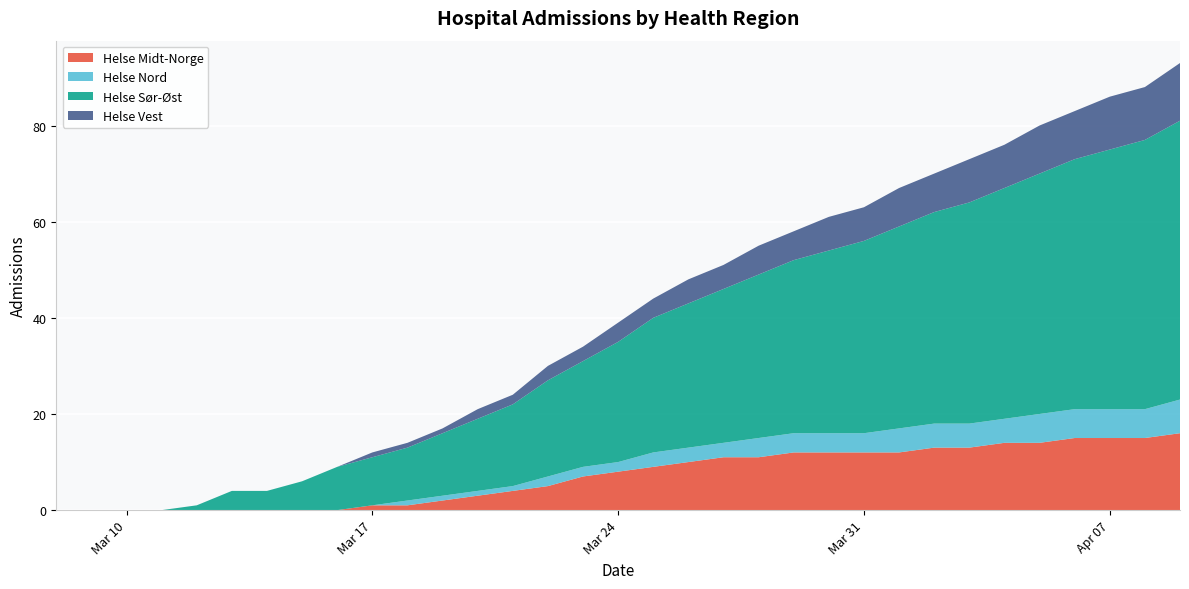

Reading left to right, transcribe all the data shown in this chart.

Helse Midt-Norge: 0	0	0	0	0	0	0	0	0	1	1	2	3	4	5	7	8	9	10	11	11	12	12	12	12	13	13	14	14	15	15	15	16
Helse Nord: 0	0	0	0	0	0	0	0	0	0	1	1	1	1	2	2	2	3	3	3	4	4	4	4	5	5	5	5	6	6	6	6	7
Helse Sør-Øst: 0	0	0	0	1	4	4	6	9	10	11	13	15	17	20	22	25	28	30	32	34	36	38	40	42	44	46	48	50	52	54	56	58
Helse Vest: 0	0	0	0	0	0	0	0	0	1	1	1	2	2	3	3	4	4	5	5	6	6	7	7	8	8	9	9	10	10	11	11	12